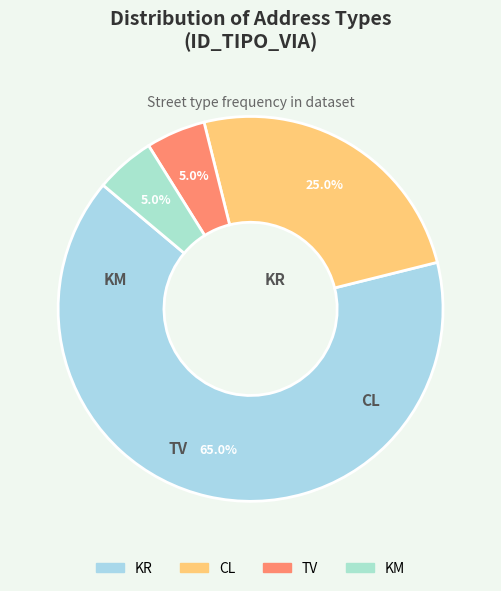

What is the change in value from CL to KM?

-4